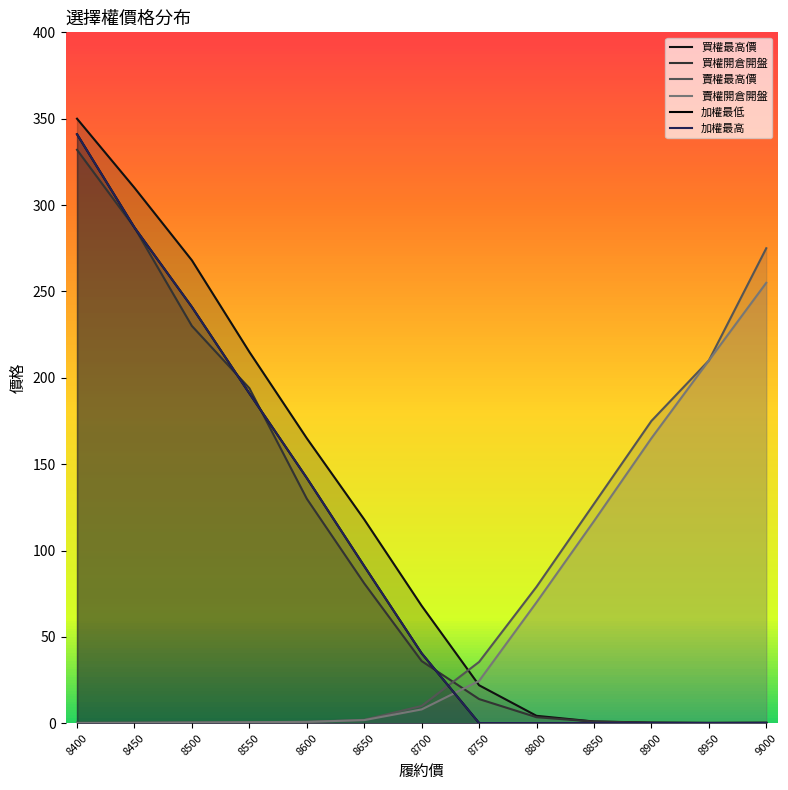

True or false: 買權開倉開盤 has a value of 3.7 at 8750.

False